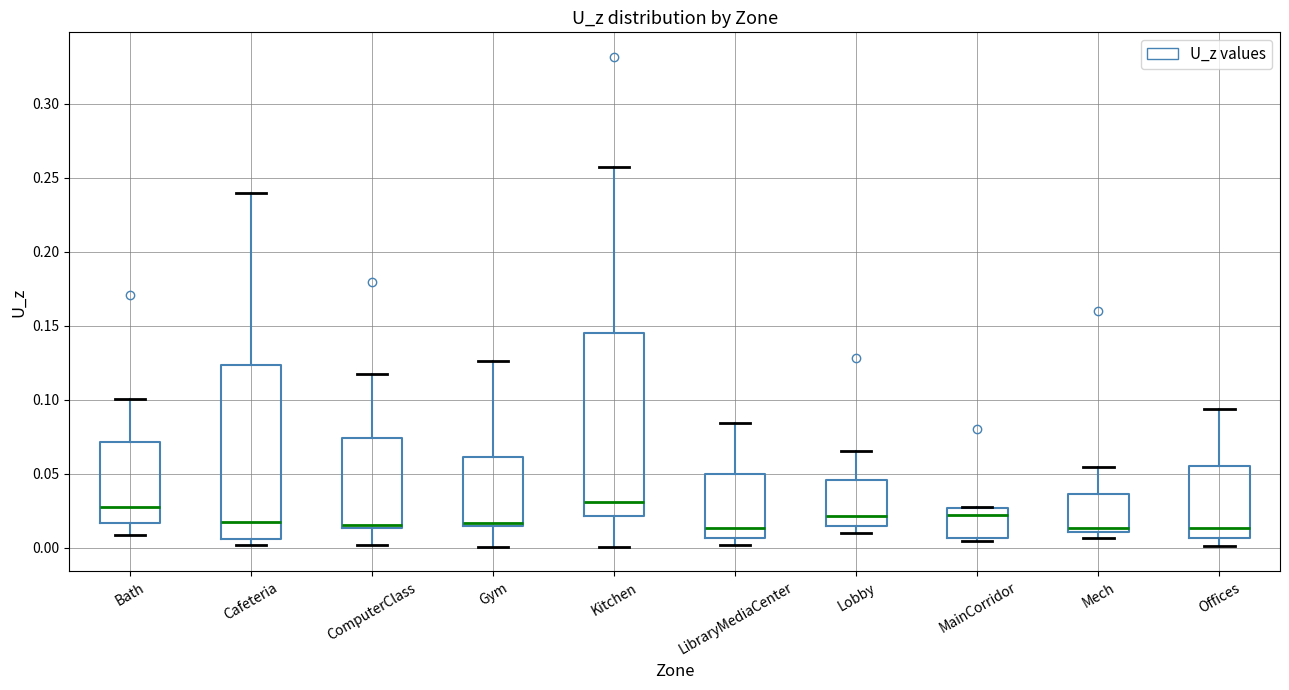

Reading left to right, transcribe this box plot: for each box, give where its median line is, the range the box spans, and where its two whiskers end, as read against the y-axis. The values are not printed on the chart, so give them approximately, as read against the axis.

Bath: median 0.030, box 0.015 to 0.070, whiskers 0.010 to 0.100
Cafeteria: median 0.020, box 0.005 to 0.125, whiskers 0.000 to 0.240
ComputerClass: median 0.015 (just above the box's lower edge), box 0.015 to 0.075, whiskers 0.000 to 0.120
Gym: median 0.015 (just above the box's lower edge), box 0.015 to 0.060, whiskers 0.000 to 0.125
Kitchen: median 0.030, box 0.020 to 0.145, whiskers 0.000 to 0.255
LibraryMediaCenter: median 0.015, box 0.005 to 0.050, whiskers 0.000 to 0.085
Lobby: median 0.020, box 0.015 to 0.045, whiskers 0.010 to 0.065
MainCorridor: median 0.020, box 0.005 to 0.025, whiskers 0.005 (just below the box's lower edge) to 0.030
Mech: median 0.015, box 0.010 to 0.035, whiskers 0.005 to 0.055
Offices: median 0.015, box 0.005 to 0.055, whiskers 0.000 to 0.095